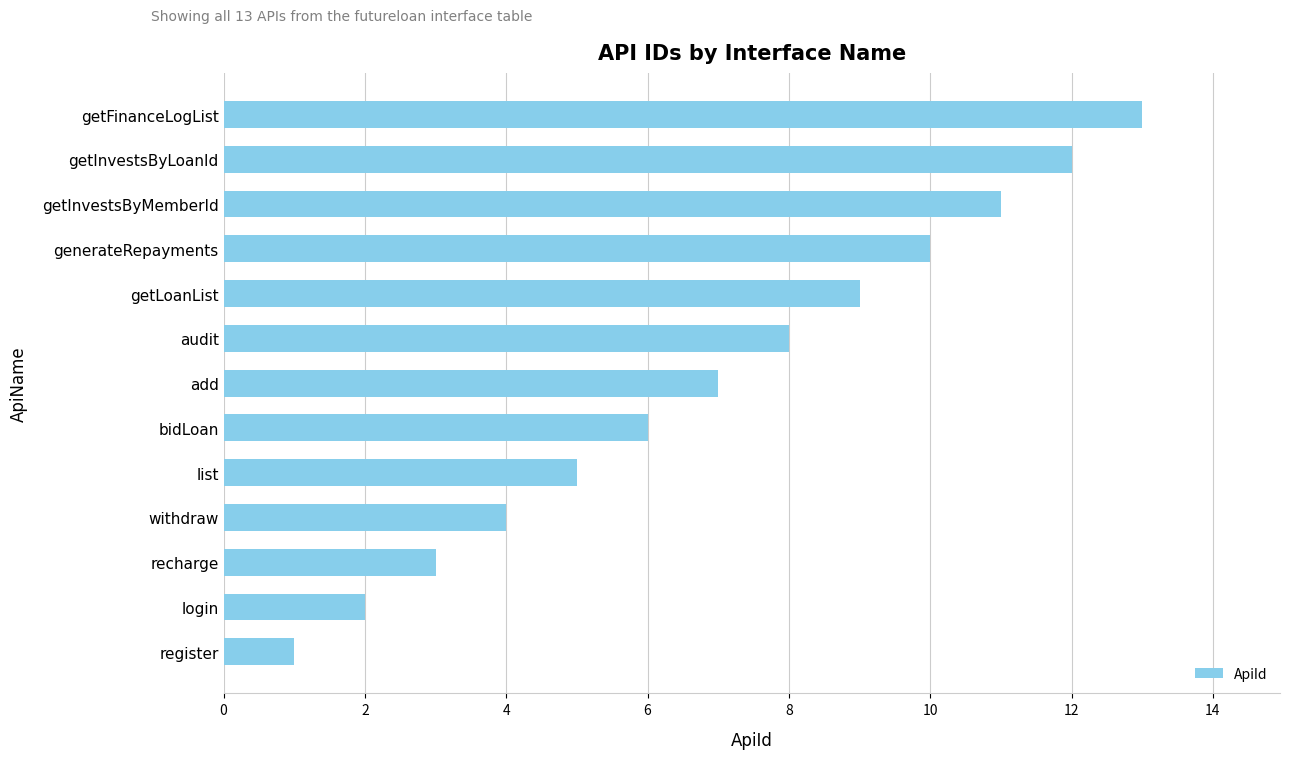

What is the minimum value shown in the chart?

1